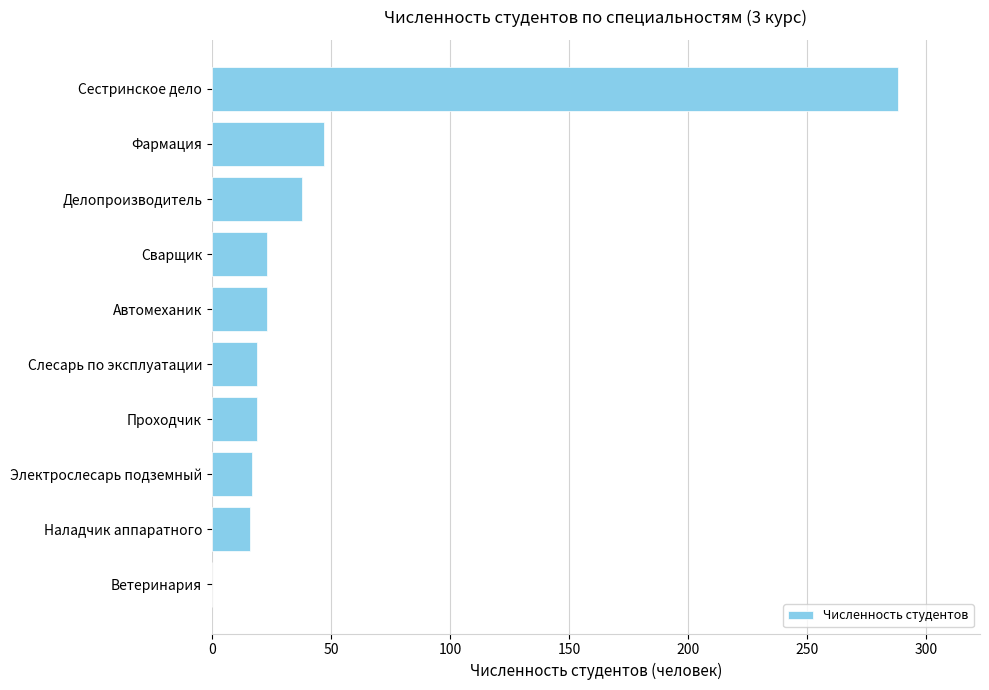

What is the ratio of the value at Делопроизводитель to the value at Электрослесарь подземный?

2.2